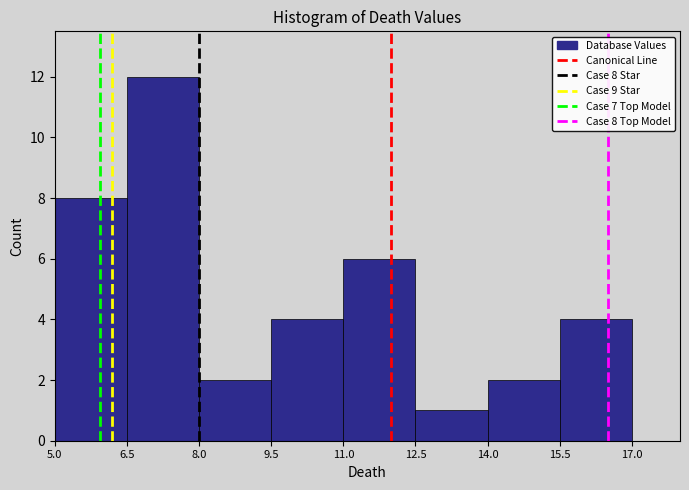

Over which range of the x-axis is the bar tallest?

6.5 to 8.0